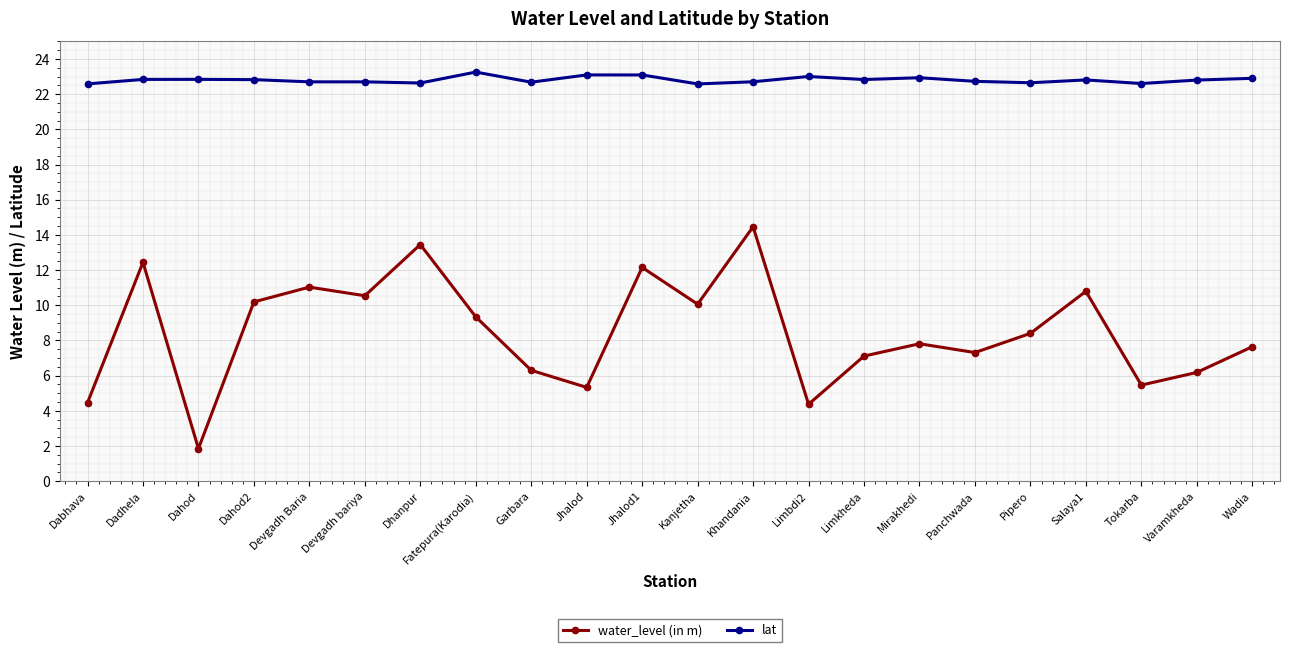

What is the label of the 21st point from the left?

Varamkheda